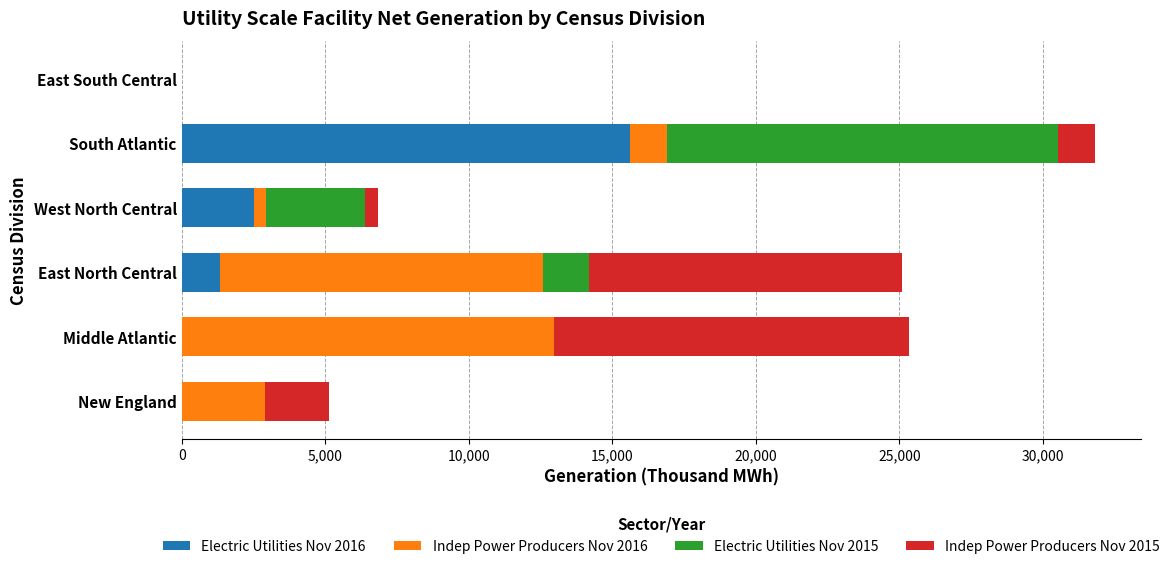

True or false: Electric Utilities Nov 2016 has a value of 5292 at East South Central.

False